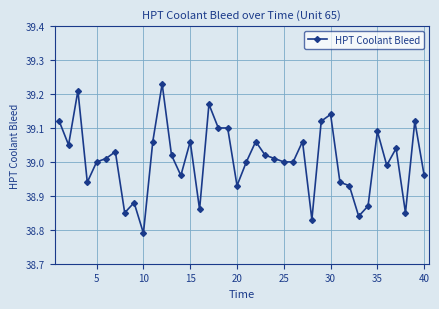

What is the difference between the maximum and minimum values?

0.4